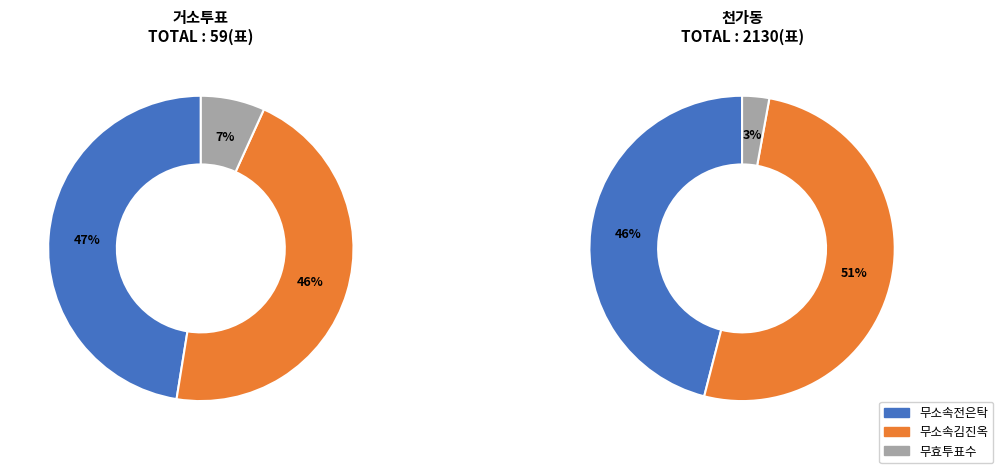

The 거소투표 slice represents 1% of the pie. True or false?

False